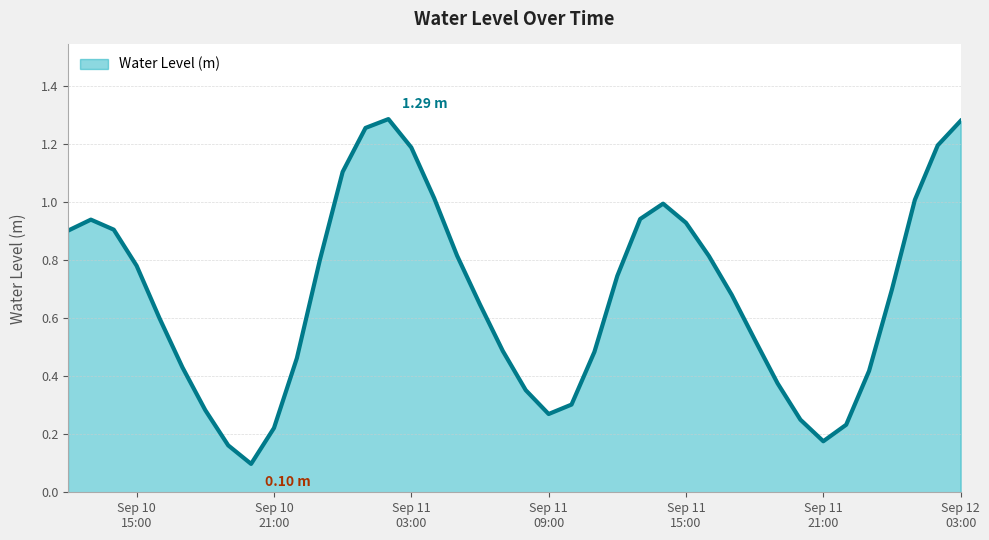

How many interior local valleys (lower than both neighbors) does the data have?

3